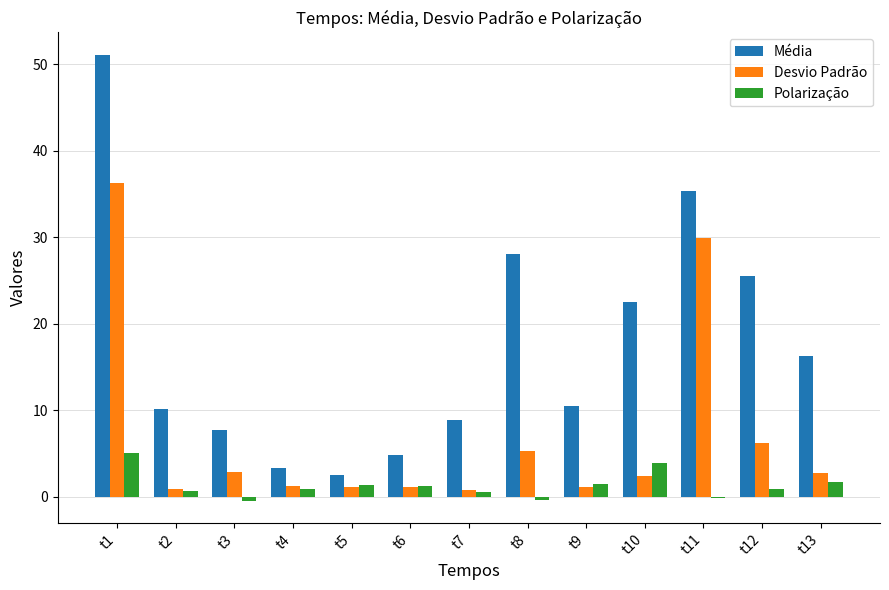

Which series has the largest total across all categories?

Média